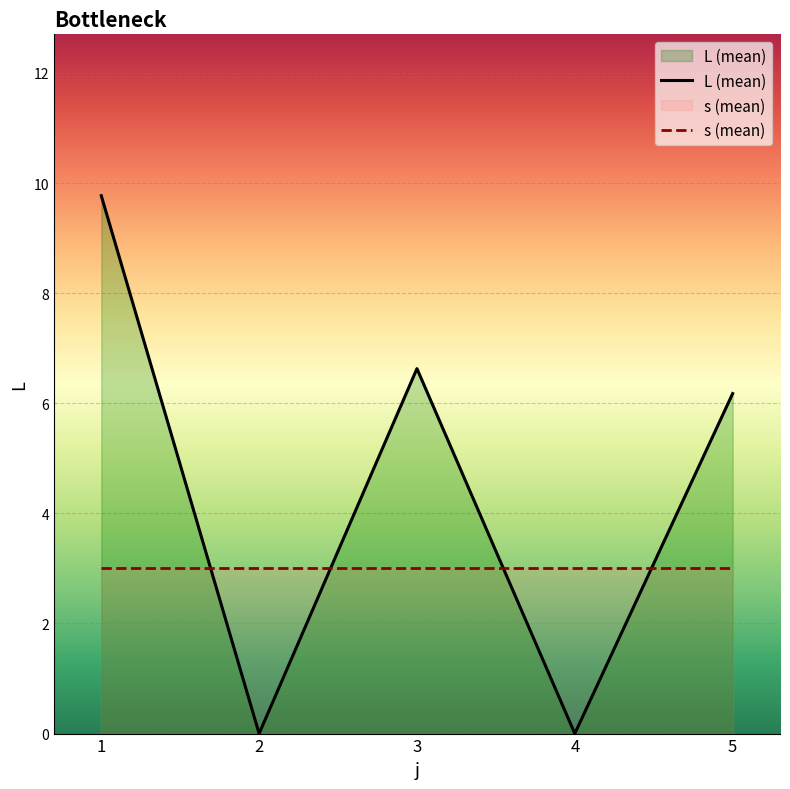

Which series has the largest total across all categories?

L (mean)